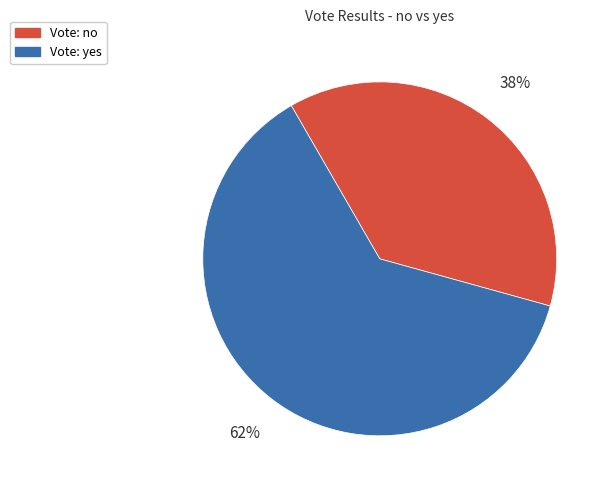

Is there any slice that represents more than half of the pie?

Yes